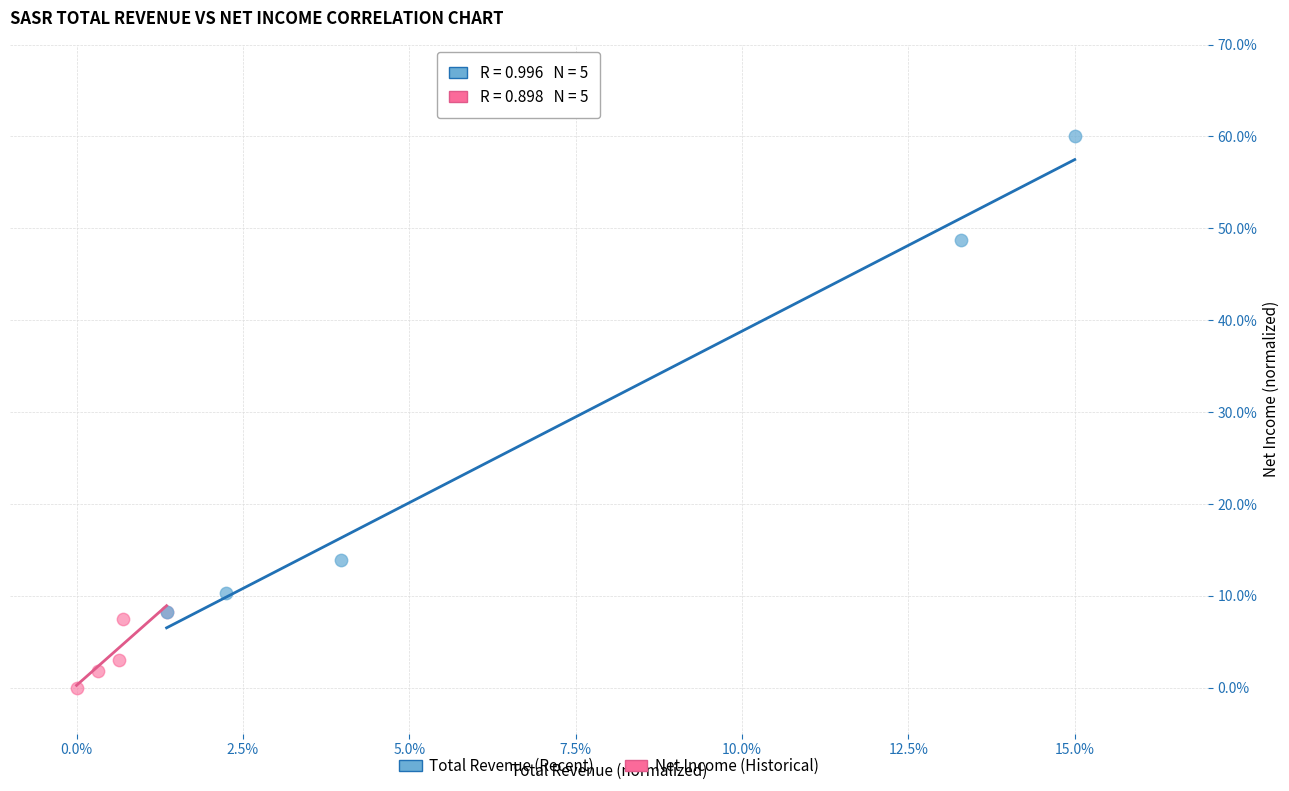

What are all the series names shown in the legend?

Total Revenue (Recent), Net Income (Historical)